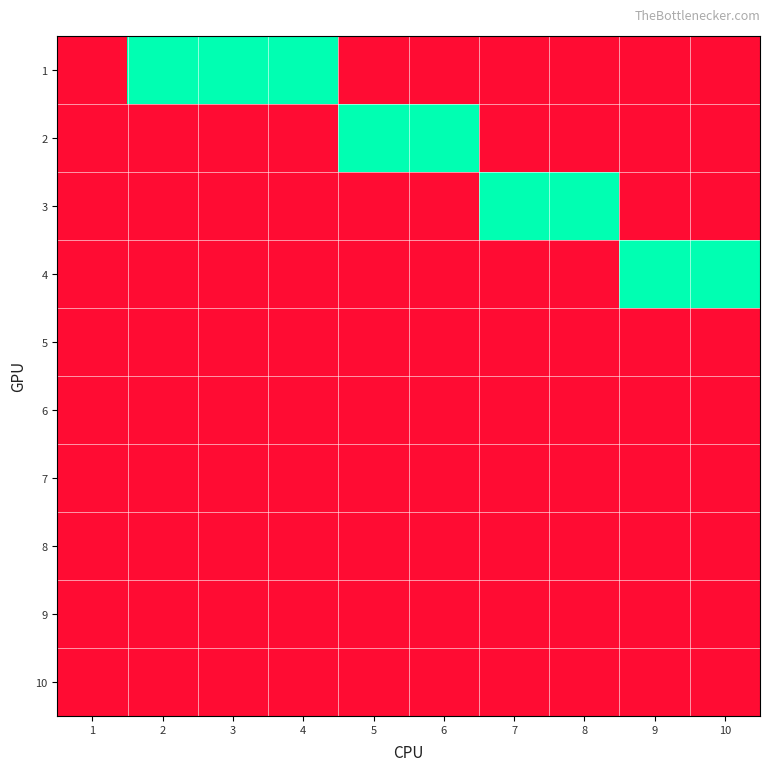

Reading left to right, transcribe all the data shown in this chart.

1: 1=0	2=1	3=1	4=1	5=0	6=0	7=0	8=0	9=0	10=0
2: 1=0	2=0	3=0	4=0	5=1	6=1	7=0	8=0	9=0	10=0
3: 1=0	2=0	3=0	4=0	5=0	6=0	7=1	8=1	9=0	10=0
4: 1=0	2=0	3=0	4=0	5=0	6=0	7=0	8=0	9=1	10=1
5: 1=0	2=0	3=0	4=0	5=0	6=0	7=0	8=0	9=0	10=0
6: 1=0	2=0	3=0	4=0	5=0	6=0	7=0	8=0	9=0	10=0
7: 1=0	2=0	3=0	4=0	5=0	6=0	7=0	8=0	9=0	10=0
8: 1=0	2=0	3=0	4=0	5=0	6=0	7=0	8=0	9=0	10=0
9: 1=0	2=0	3=0	4=0	5=0	6=0	7=0	8=0	9=0	10=0
10: 1=0	2=0	3=0	4=0	5=0	6=0	7=0	8=0	9=0	10=0